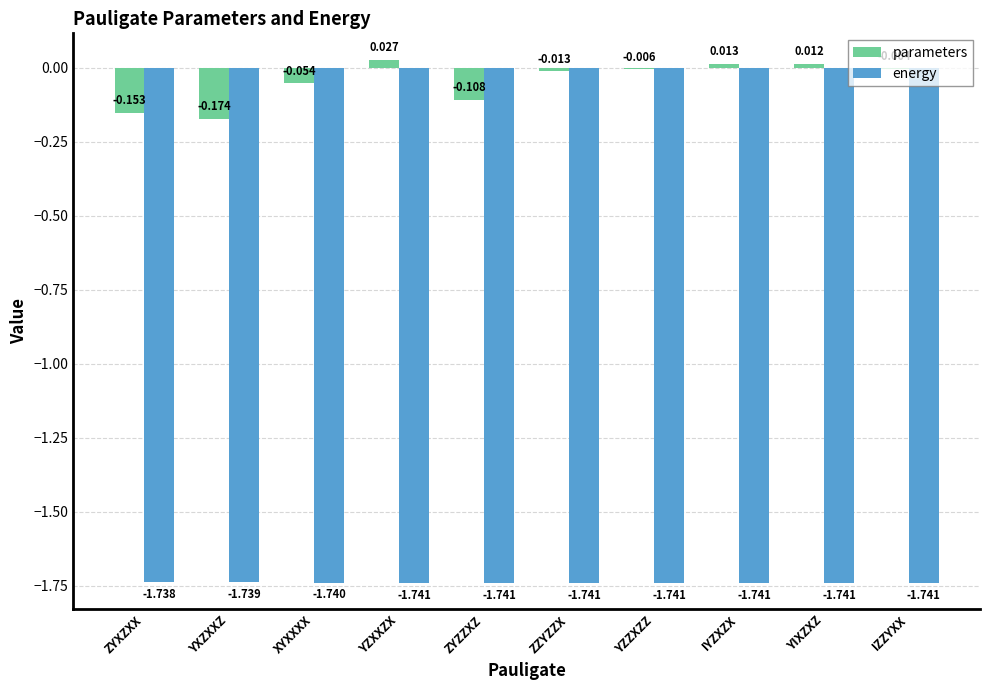

At which label does energy reach its peak?

ZYXZXX